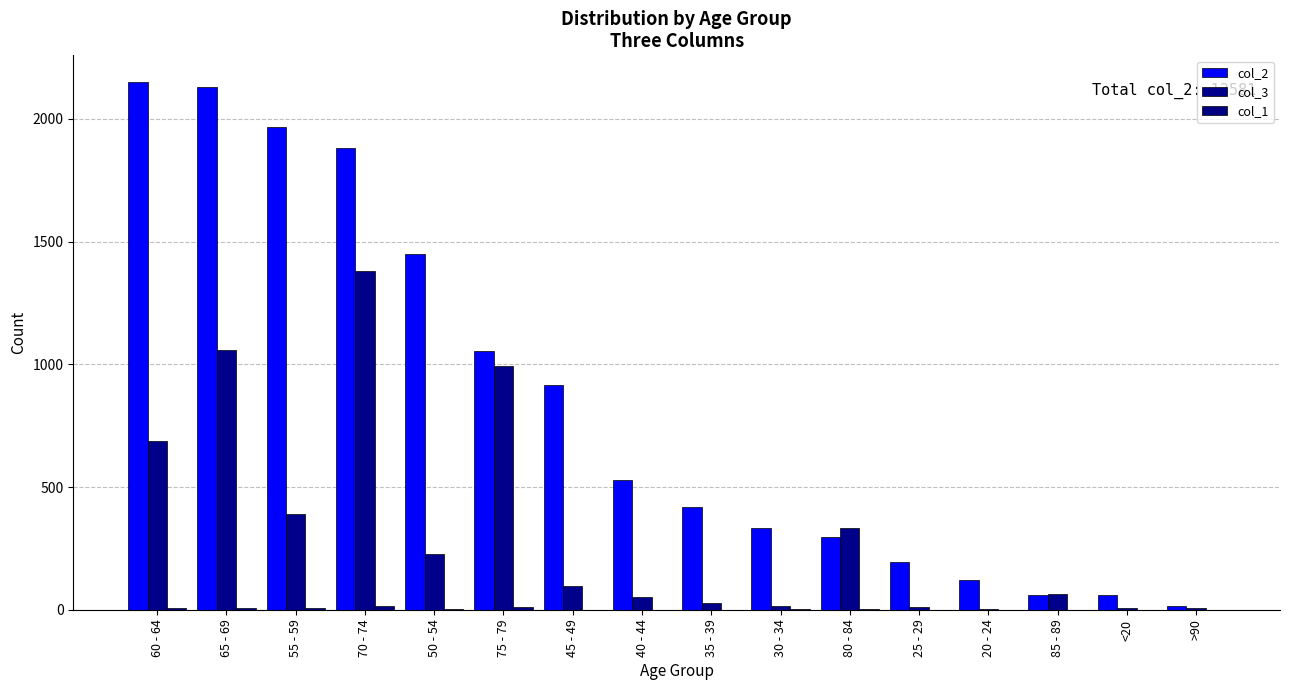

Is it true that col_3 equals 14 at 30 - 34?

True